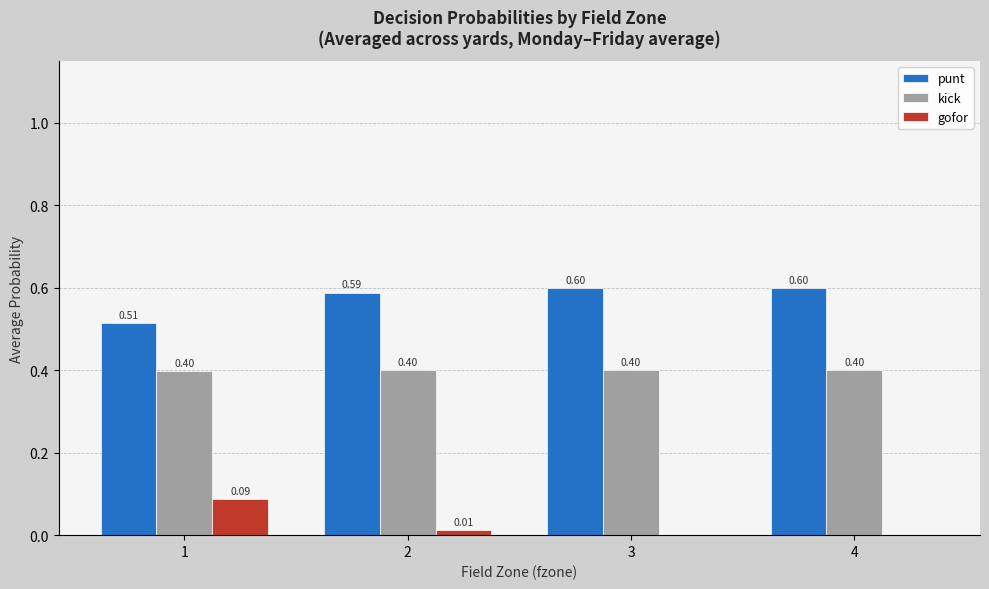

What is the total value across all series at 1?

1.0